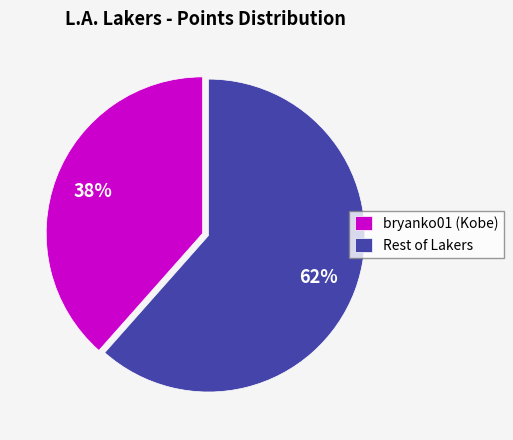

How many slices are in this pie chart?

2